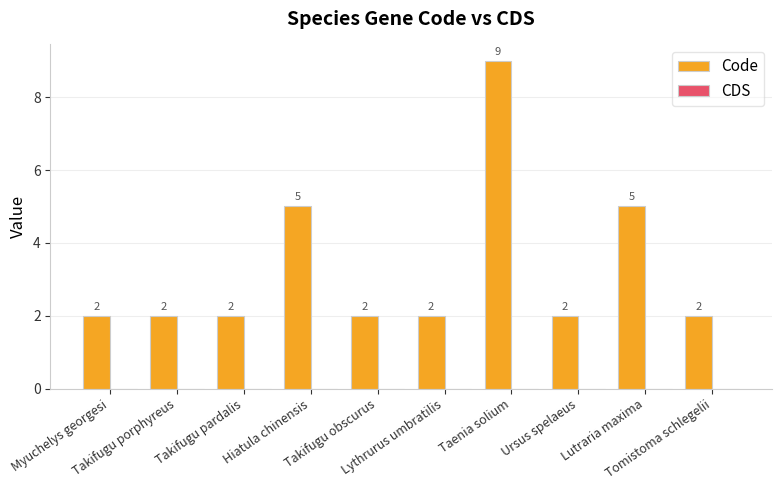

How many bars are there in total?

10